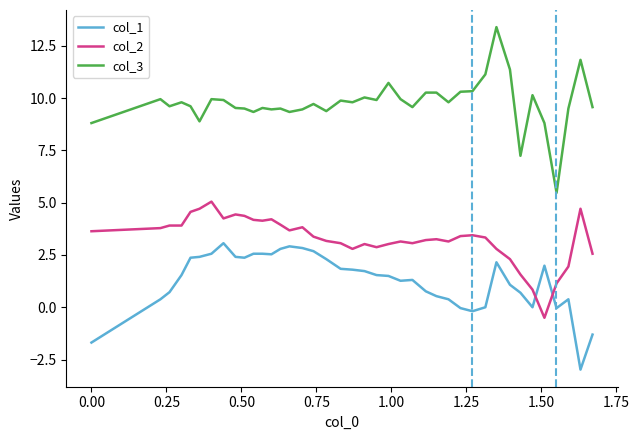

Rank the series by their maximum value, from highest to lowest.

col_3, col_2, col_1